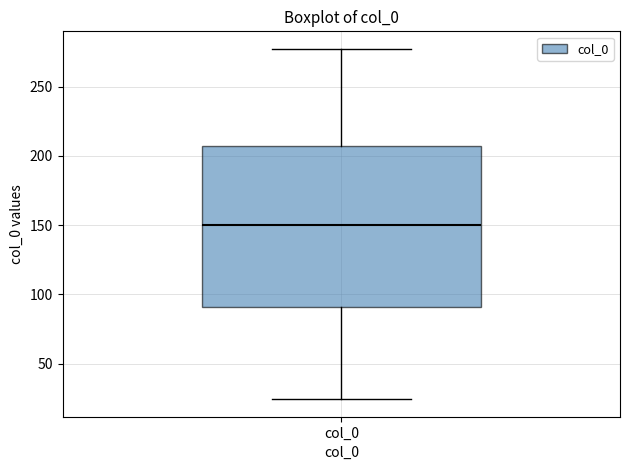

Read this box plot against the y-axis: the position of the median line, the range covered by the box, and the ends of both whiskers. The values are not printed on the chart, so give them approximately, as read against the axis.

median 150, box 90 to 205, whiskers 25 to 275